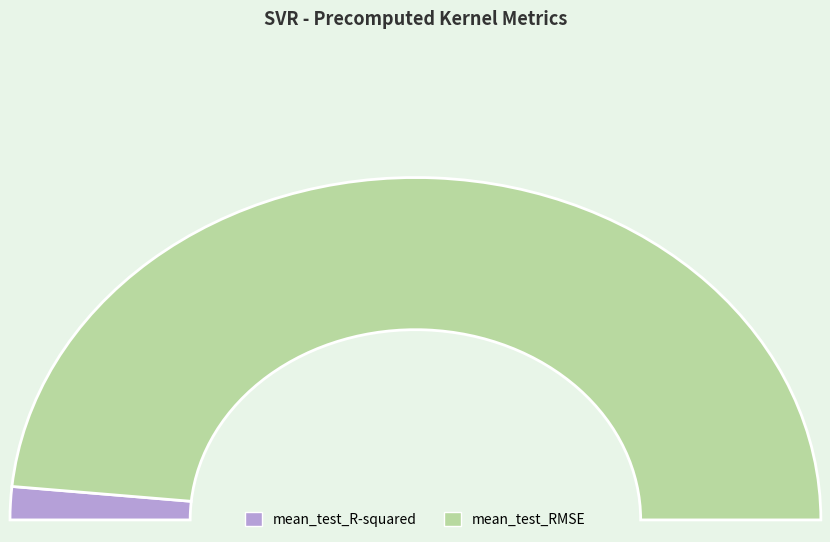

Which slice is the smallest?

mean_test_R-squared